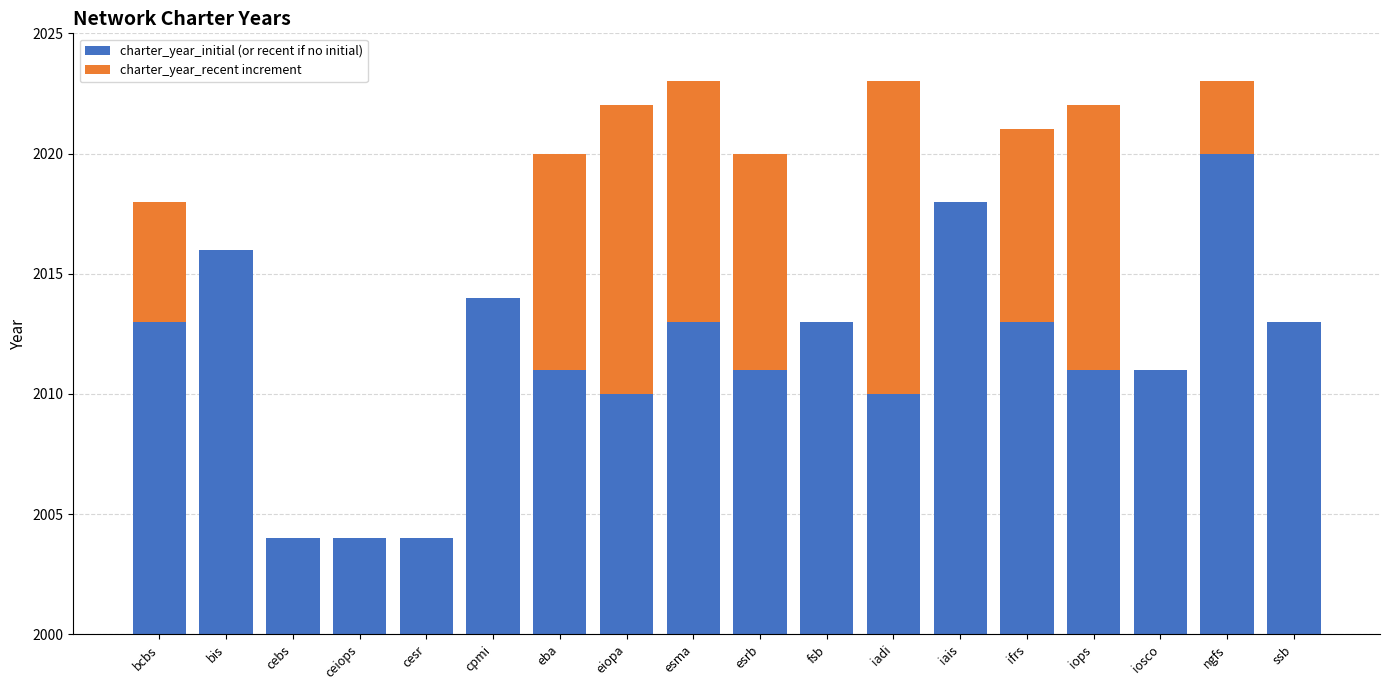

Which series changed the most between eba and esma?

charter_year_initial (or recent if no initial)